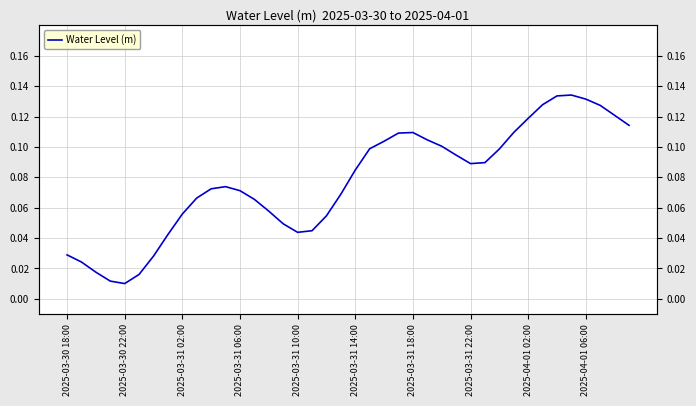

What is the maximum value shown in the chart?

0.1